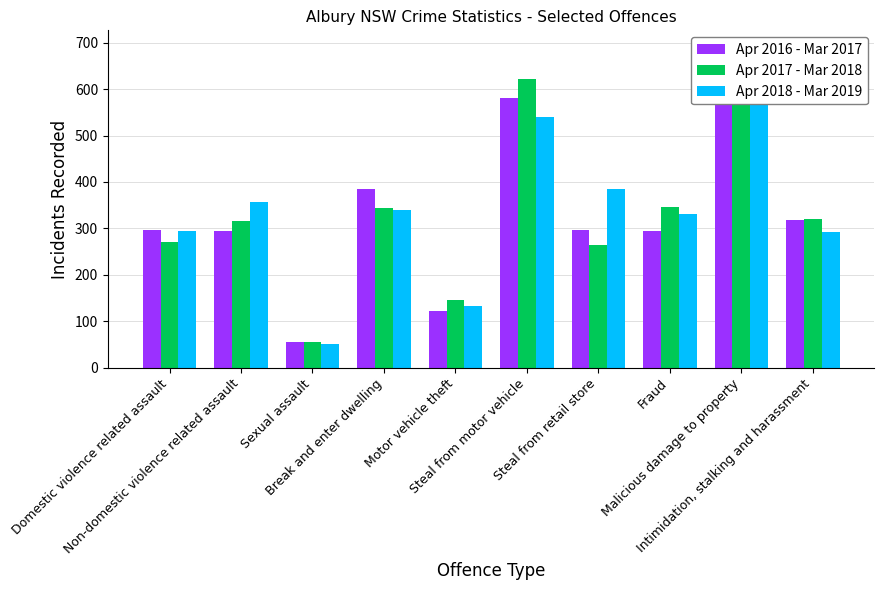

Read the Apr 2018 - Mar 2019 value at Steal from motor vehicle, to the nearest 100.

500